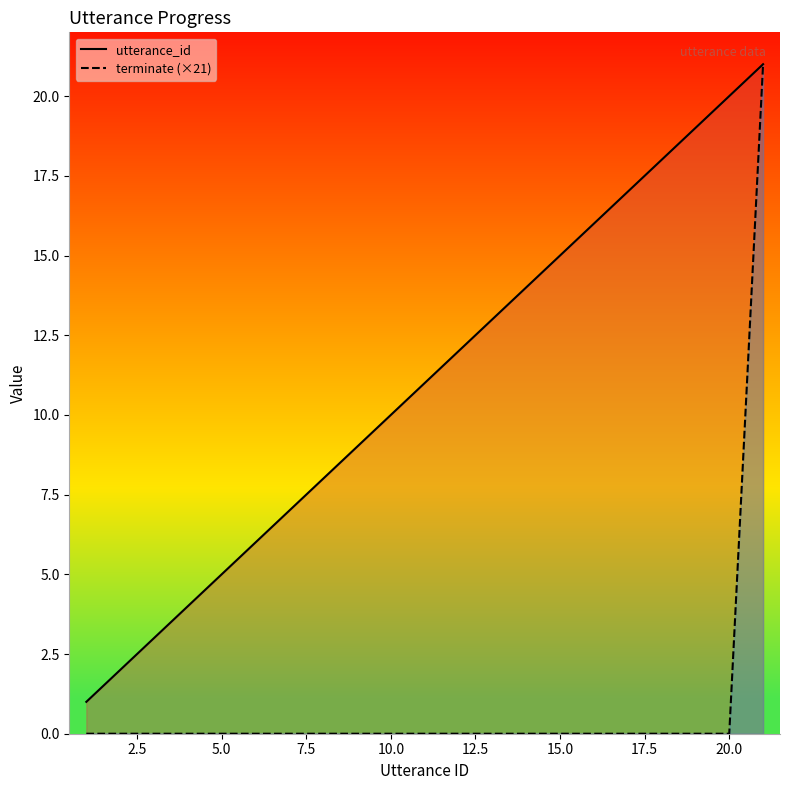

What is the minimum value for utterance_id?

1